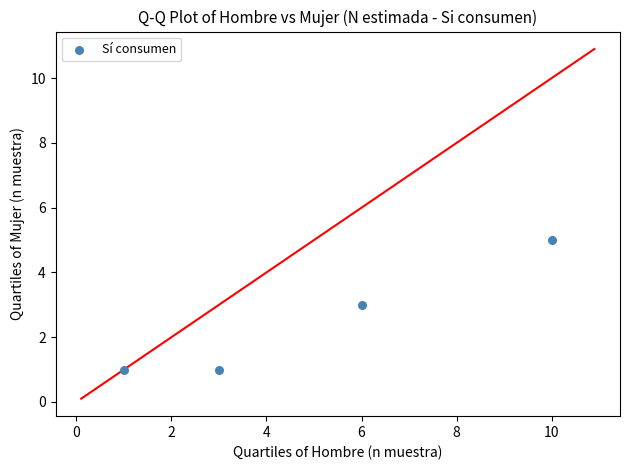

What is the range of Y values (max minus min)?

4